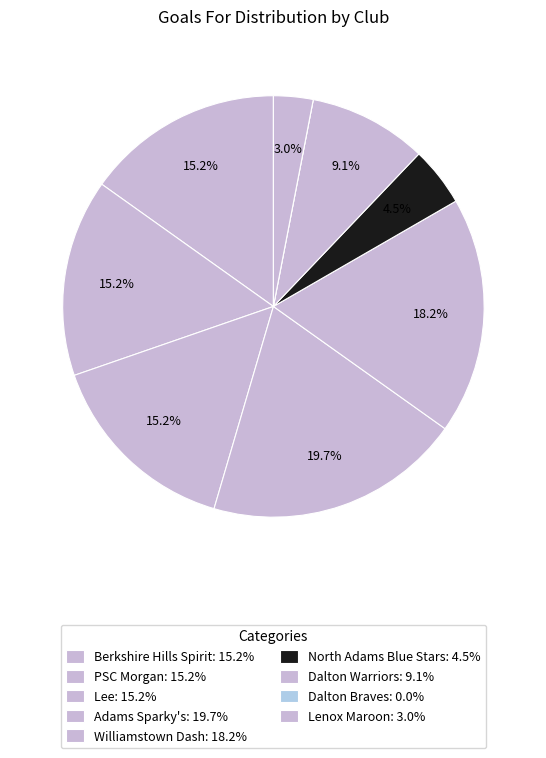

What percentage do Lenox Maroon and North Adams Blue Stars together represent?

7.6%